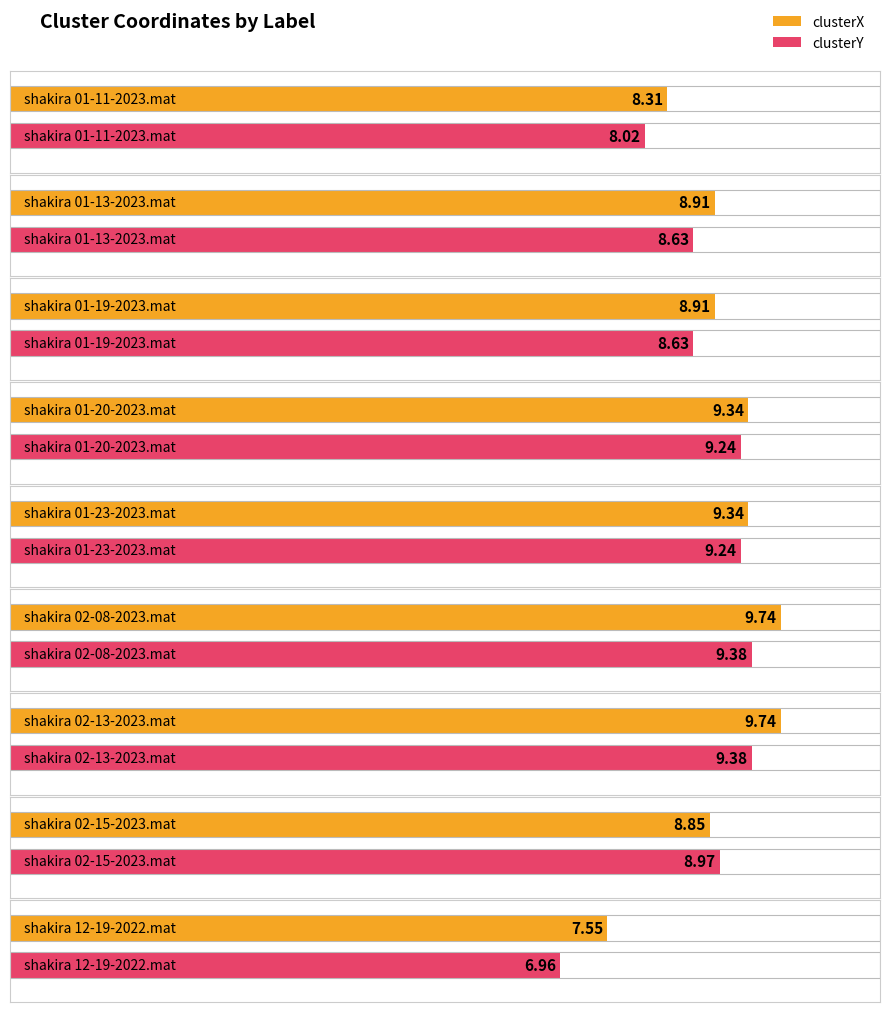

Which series has the largest total across all categories?

clusterX